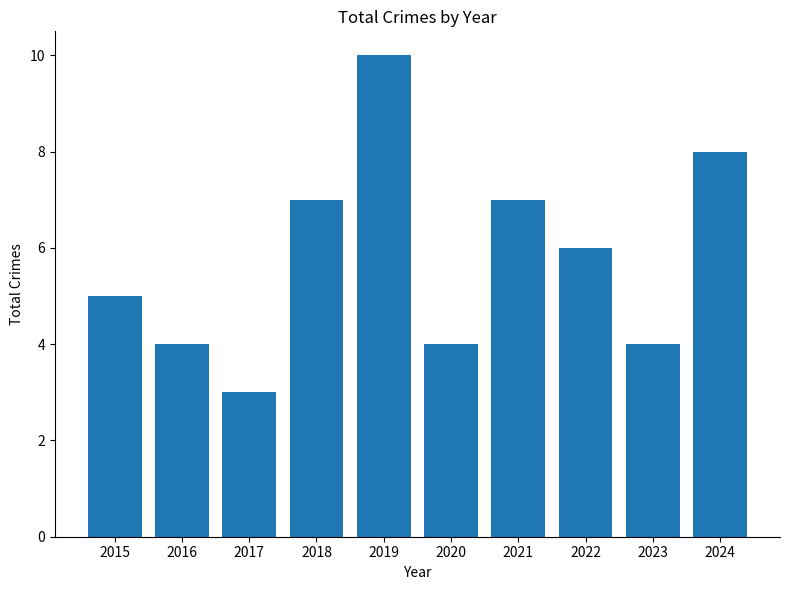

What is the value of the 1st bar from the left?

5